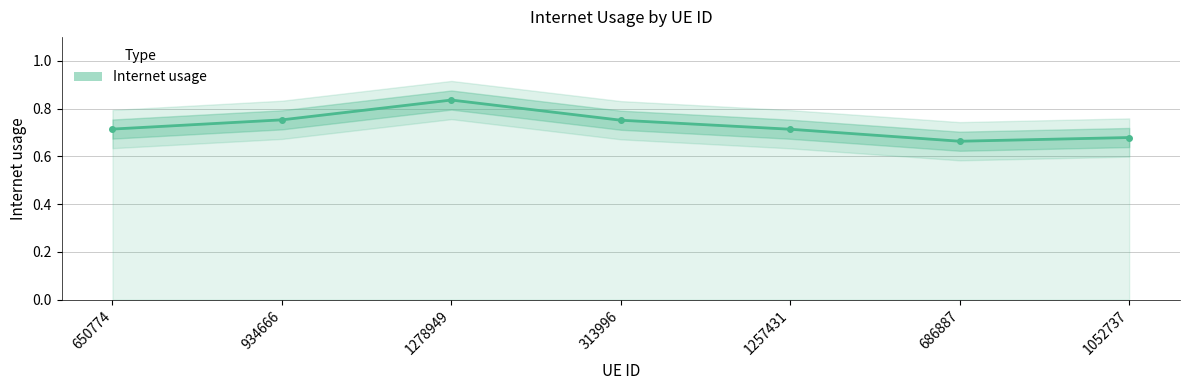

Rank the categories by value from highest to lowest.

1278949, 934666, 313996, 650774, 1257431, 1052737, 686887